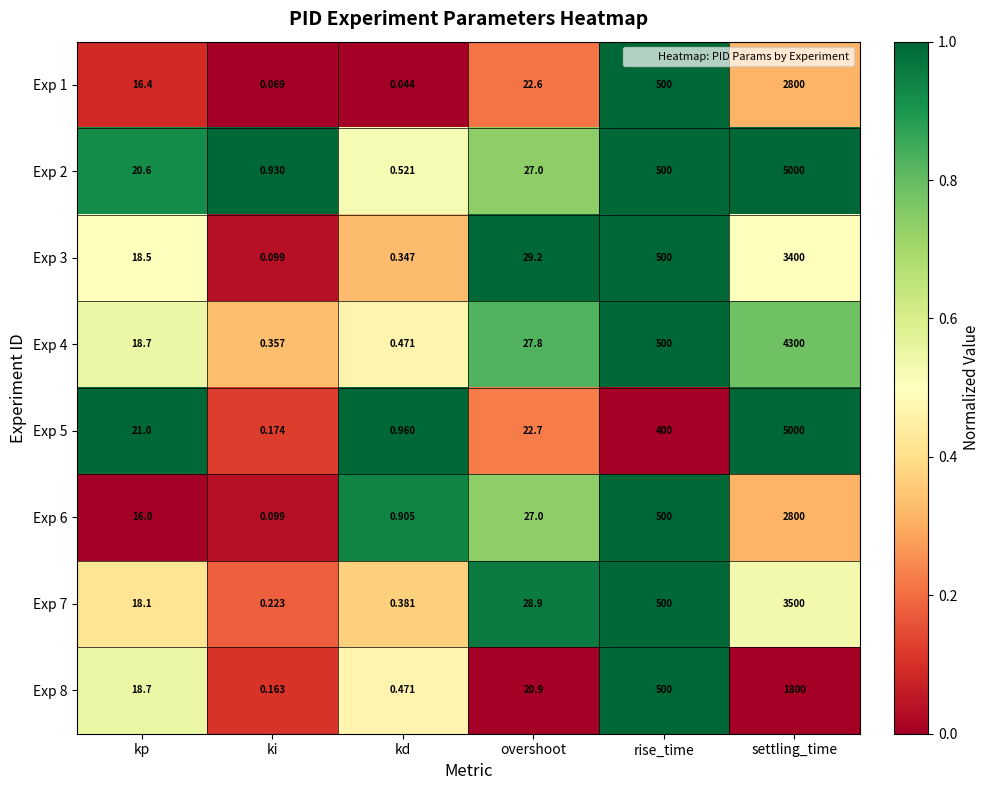

Which series has the largest range (max minus min)?

Exp 5